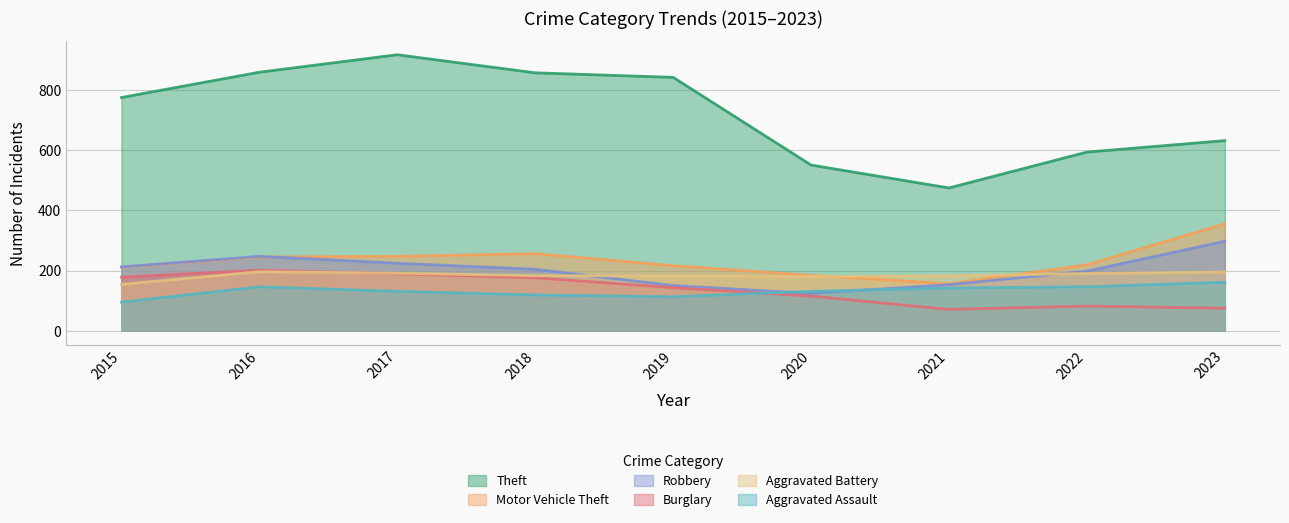

What value does the Burglary series have at 2023, to the nearest 50?

100